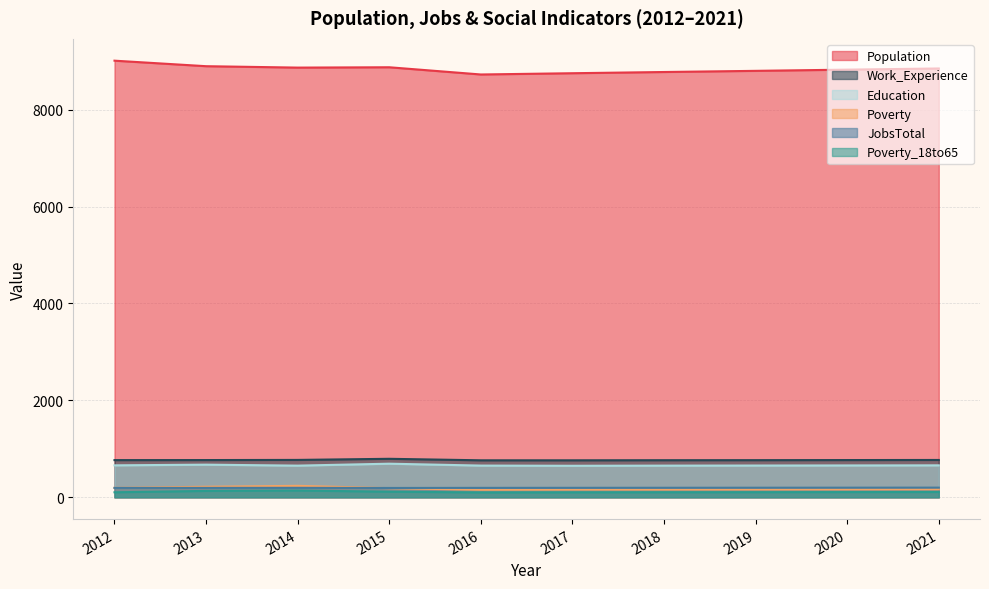

Where is the first local minimum for Education?

2014